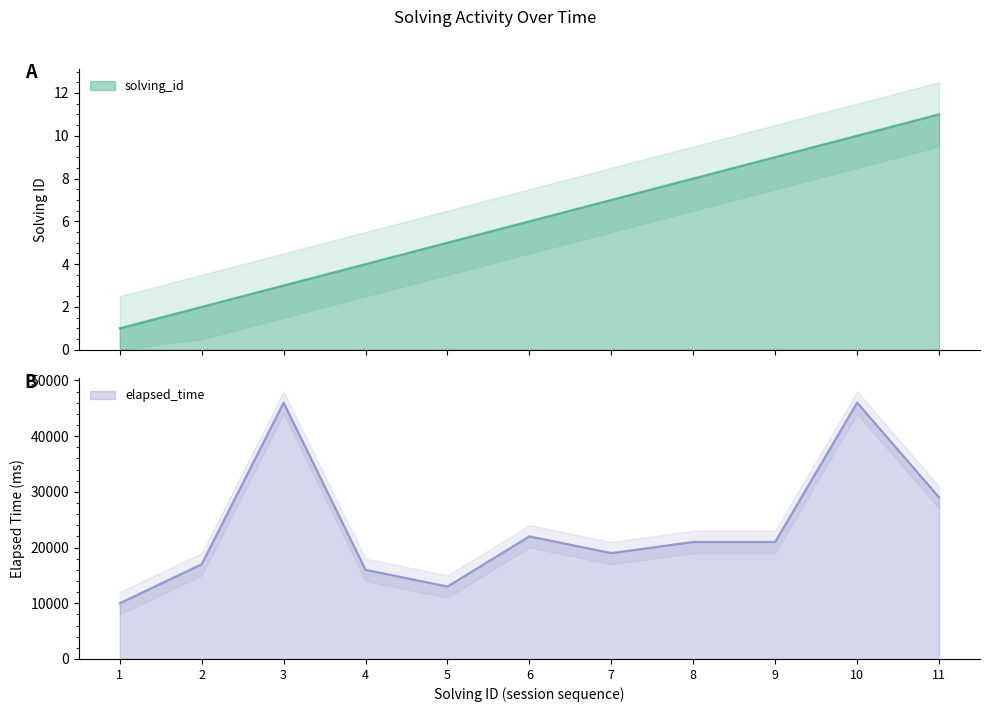

What is the average value of the solving_id series?

6